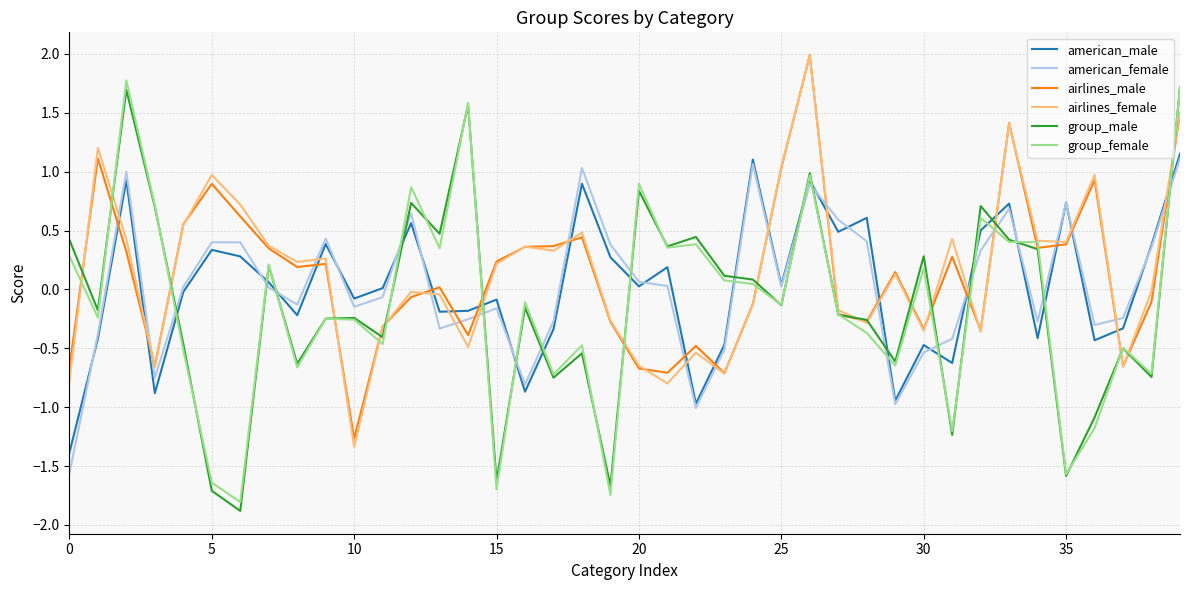

What is the maximum value shown in the chart?

2.0